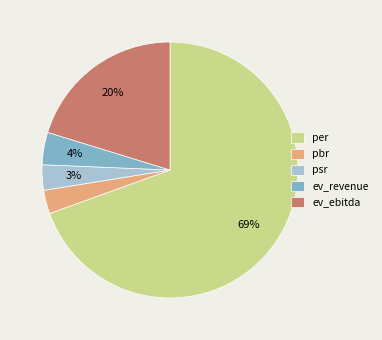

To the nearest percent, what portion does ev_revenue represent?

4%